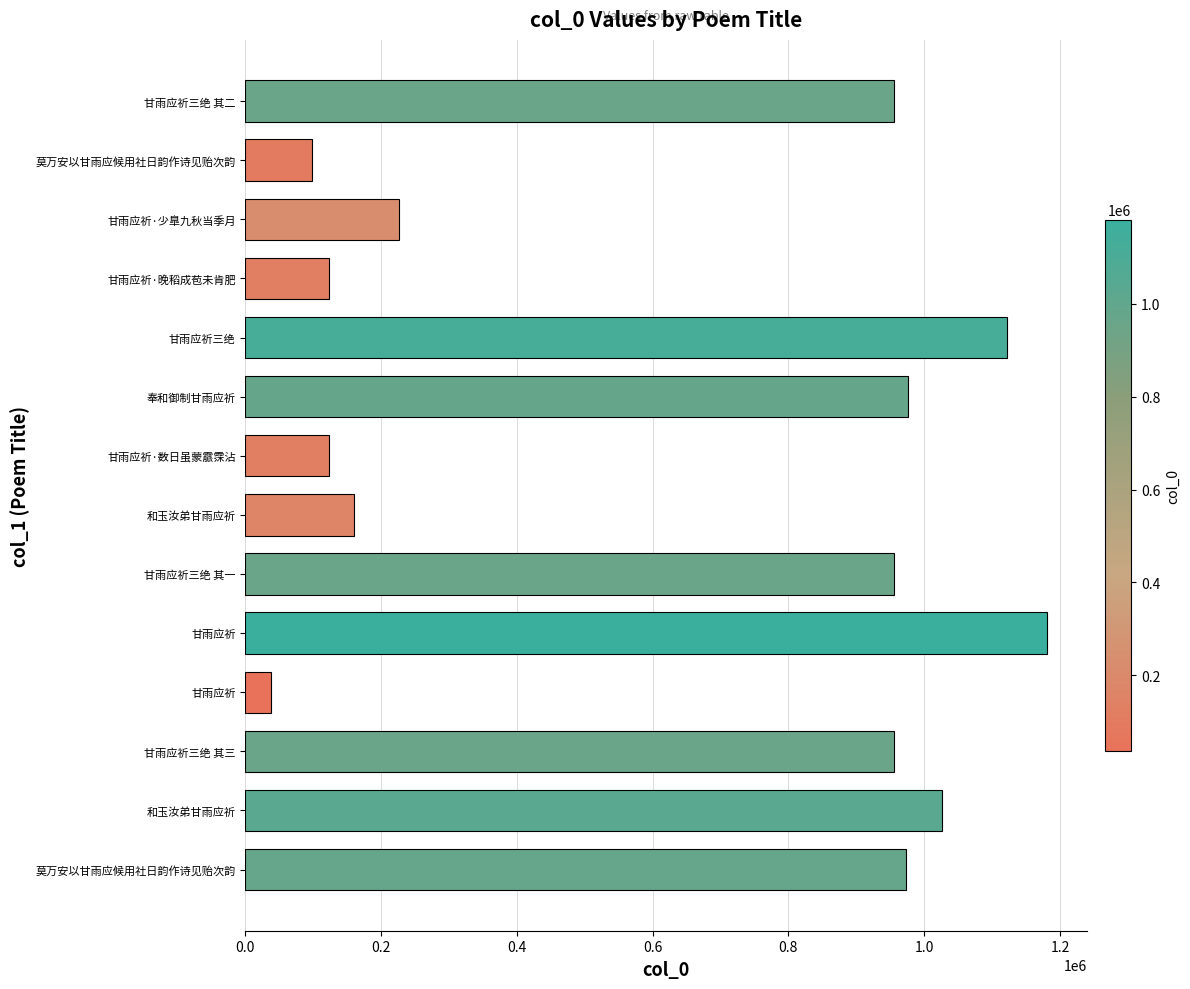

How many series are shown in this chart?

1